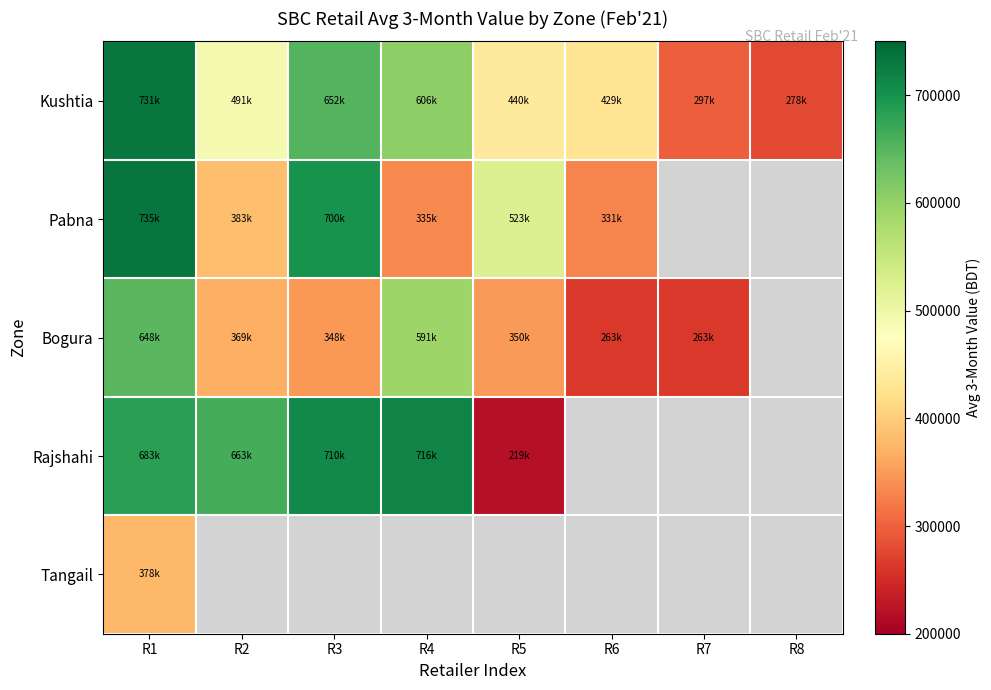

Between R3 and R8, which series saw the biggest shift?

Kushtia